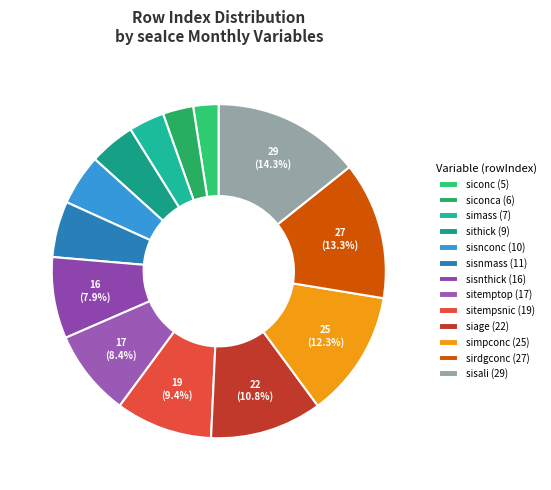

Is there a majority slice in this chart?

No